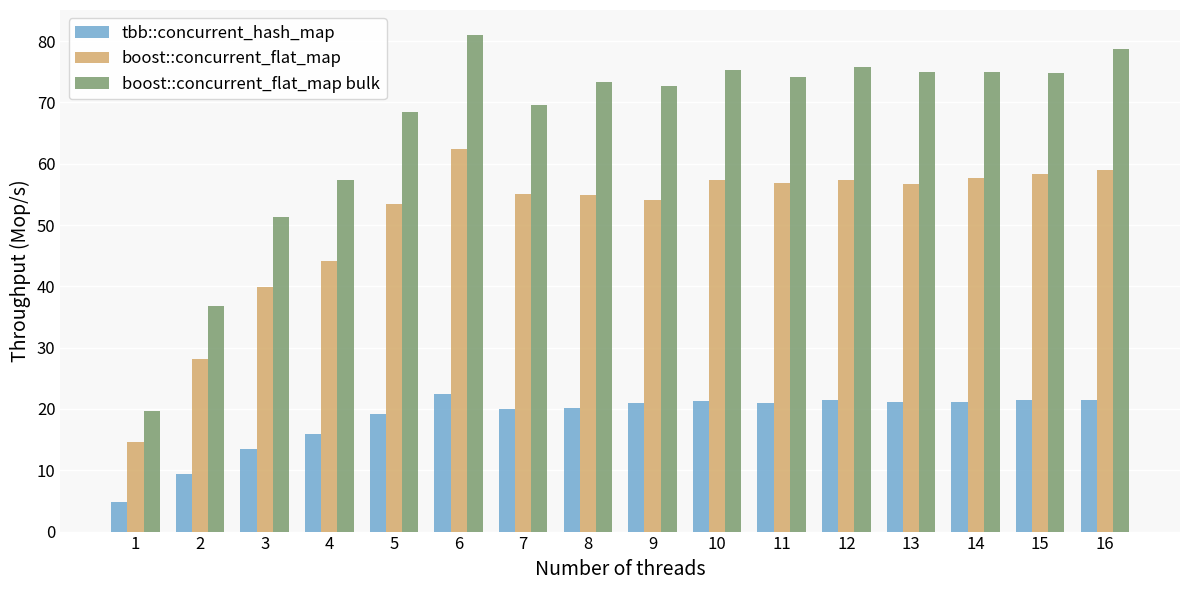

What is the total value across all series at 15?

154.7